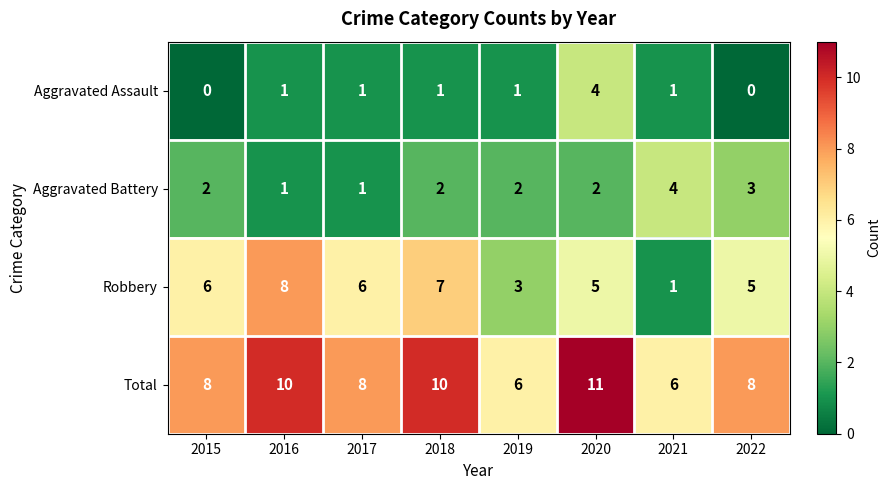

What is the spread (max minus min) of values at 2015?

8